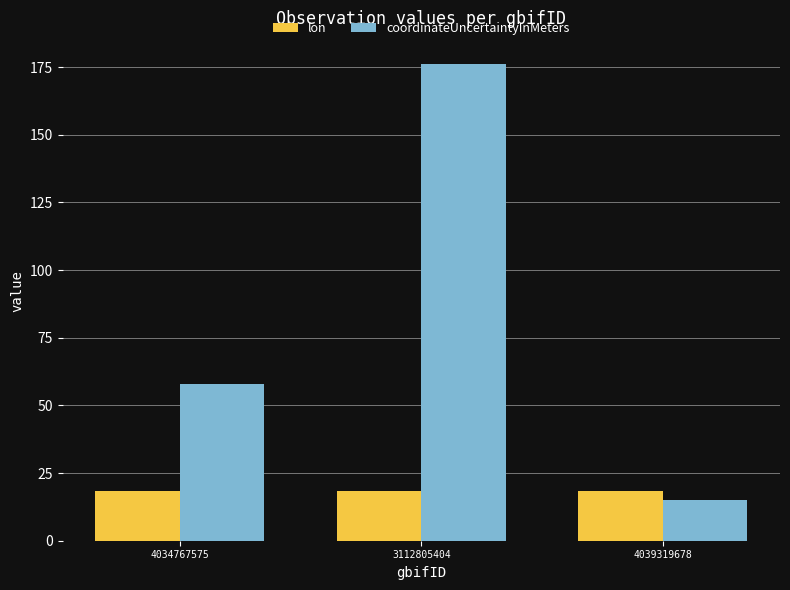

What is the total value across all series at 4034767575?

76.4